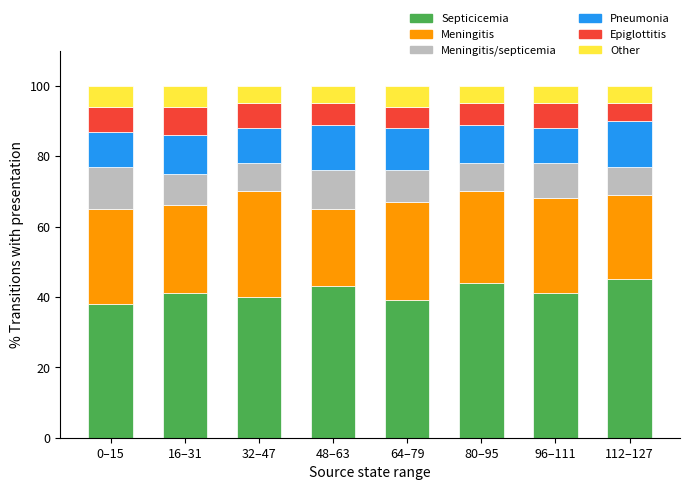

The Septicicemia series shows 41 at 96–111. True or false?

True